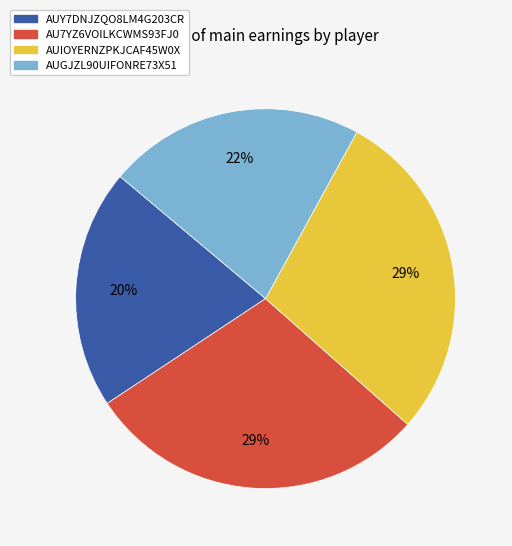

To the nearest percent, what portion does AU7YZ6VOILKCWMS93FJ0 represent?

29%